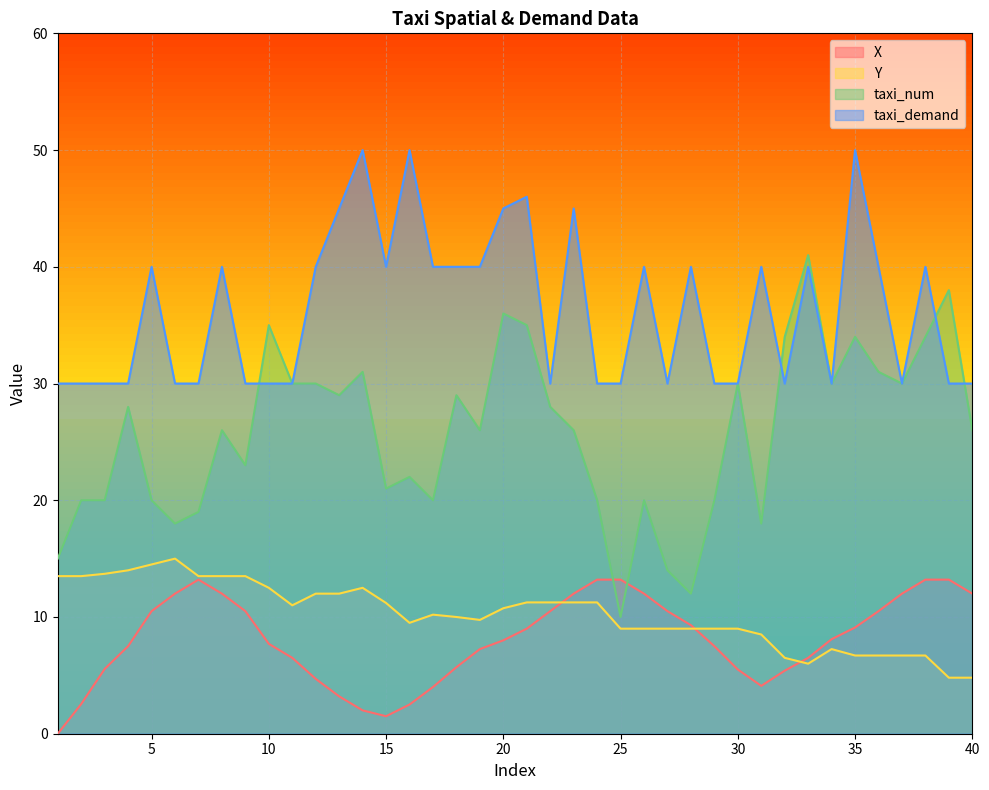

What is the value of the X point at the 21st from the left?

9.0